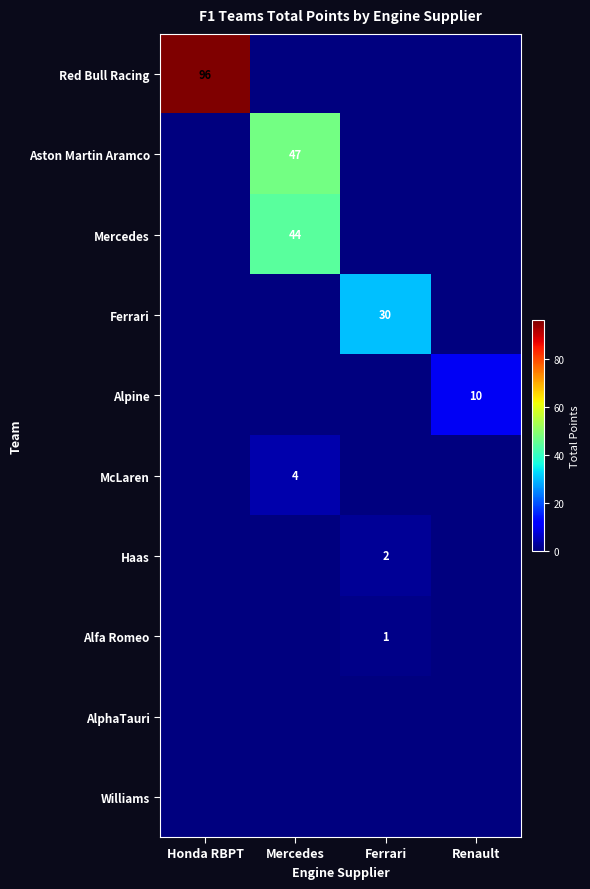

What is the difference between the highest and lowest values at Renault?

10